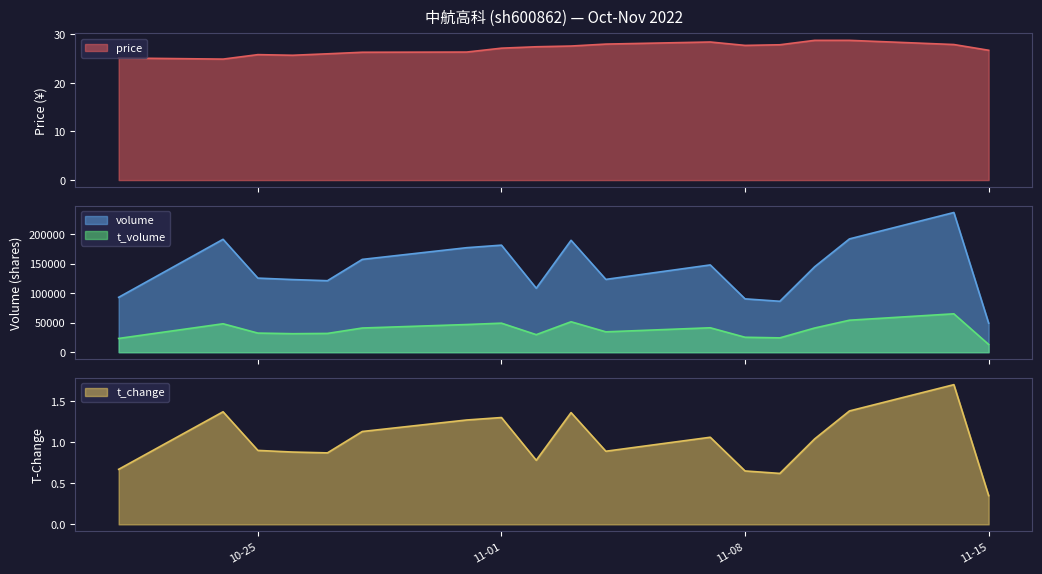

The value of price at 2022-10-31 is 39.7. True or false?

False